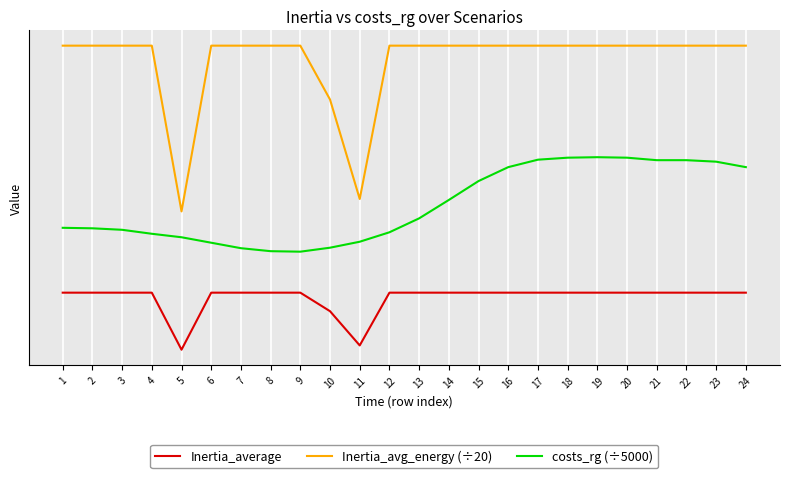

What are all the series names shown in the legend?

Inertia_average, Inertia_avg_energy (÷20), costs_rg (÷5000)